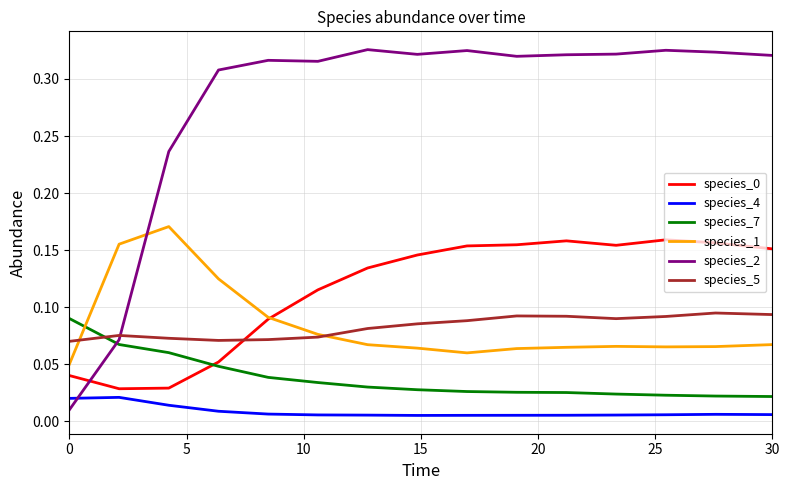

Which series has the widest spread of values?

species_2